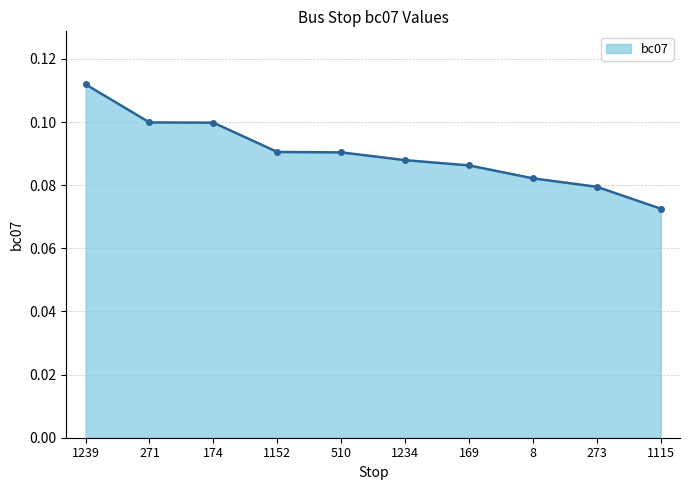

Between 169 and 1115, which is larger?

169